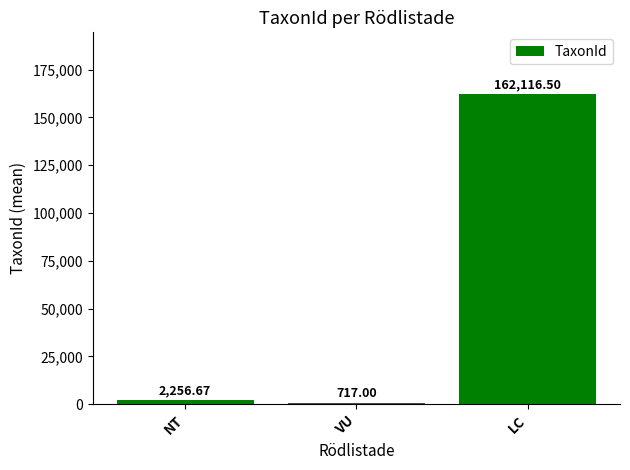

Reading left to right, transcribe all the data shown in this chart.

NT=2256.7	VU=717.0	LC=162116.5